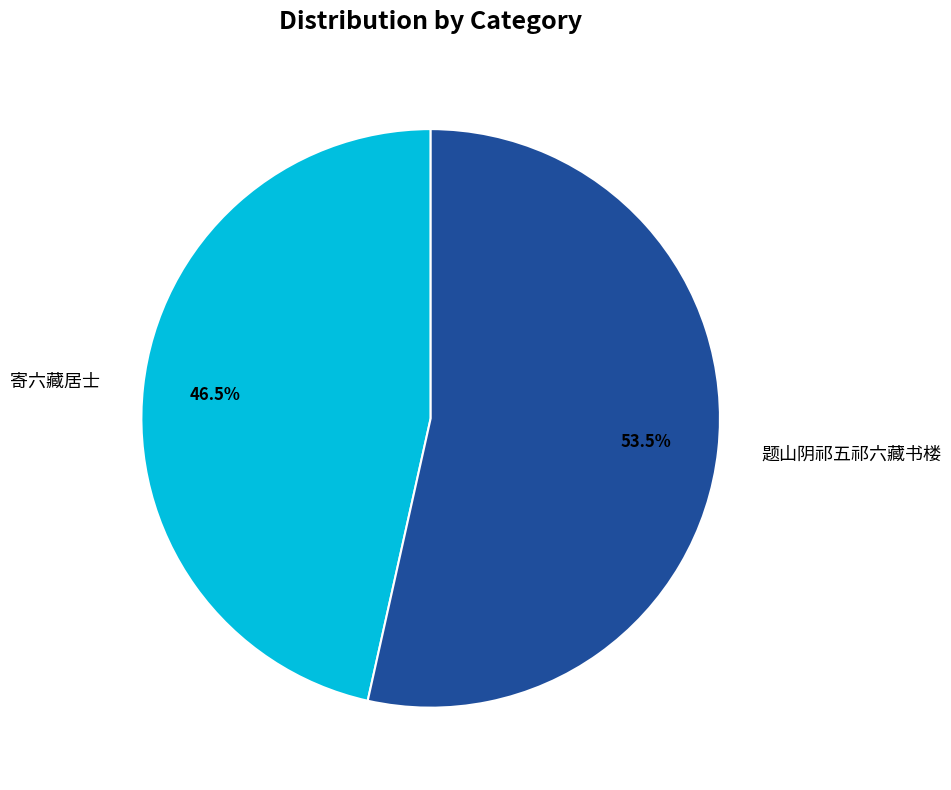

How many slices are in this pie chart?

2